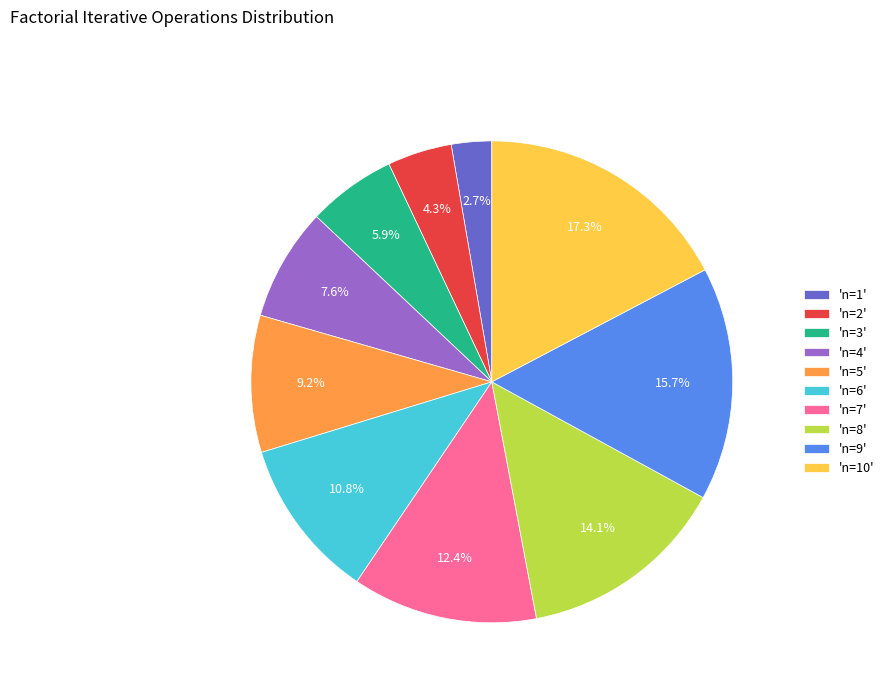

Approximately how many times larger is the value at 'n=10' compared to 'n=3'?

2.9